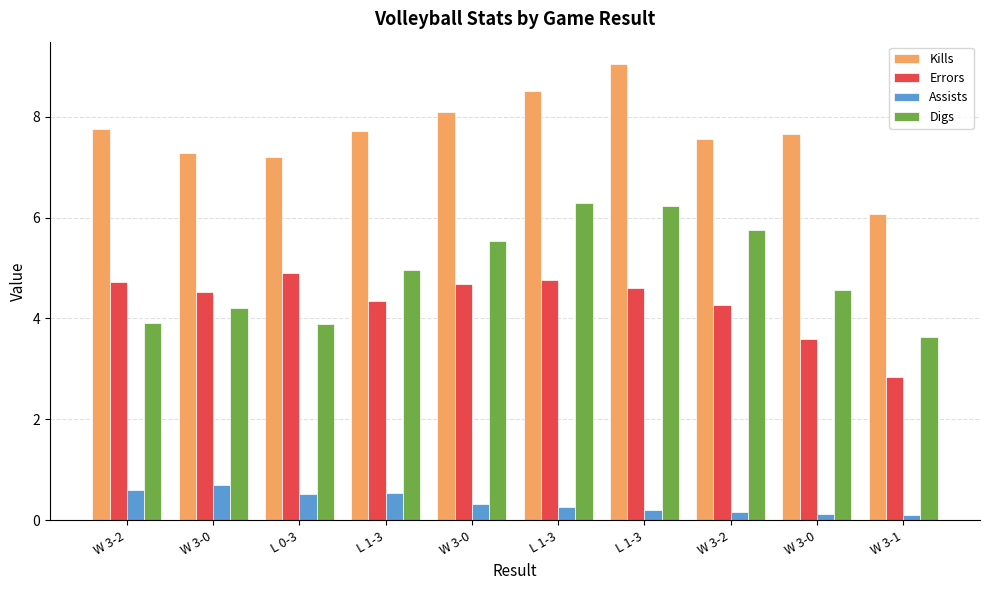

Count the number of data series in this chart.

4